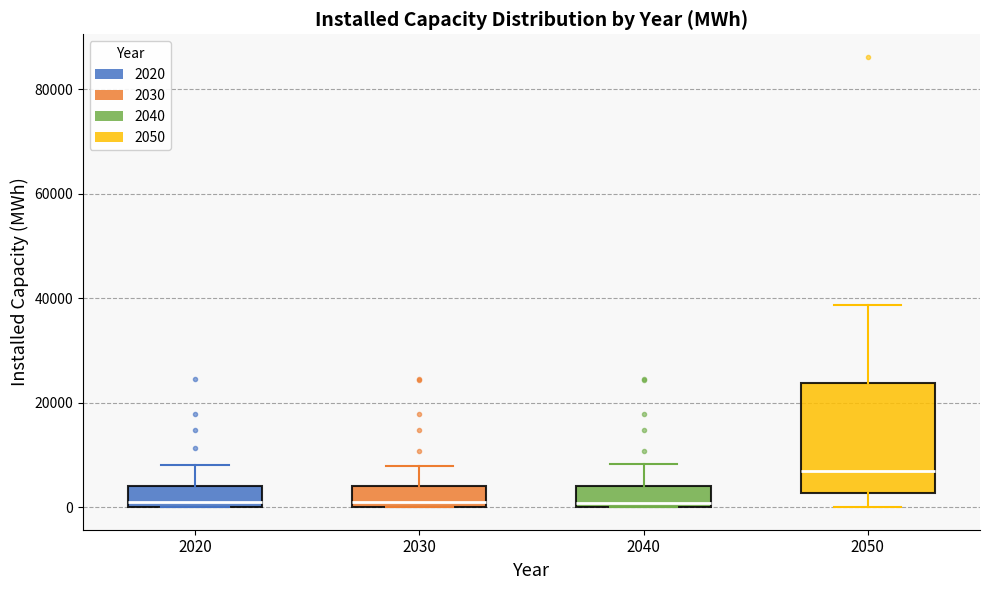

Reading left to right, read every box against the y-axis: the position of its median line, the range the box covers, and the ends of its whiskers. The values are not printed on the chart, so give them approximately, as read against the axis.

2020: median 2000, box 0 to 4000, whiskers 0 to 8000
2030: median 2000, box 0 to 4000, whiskers 0 to 8000
2040: median 0 (just above the box's lower edge), box 0 to 4000, whiskers 0 to 8000
2050: median 6000, box 2000 to 24000, whiskers 0 to 38000